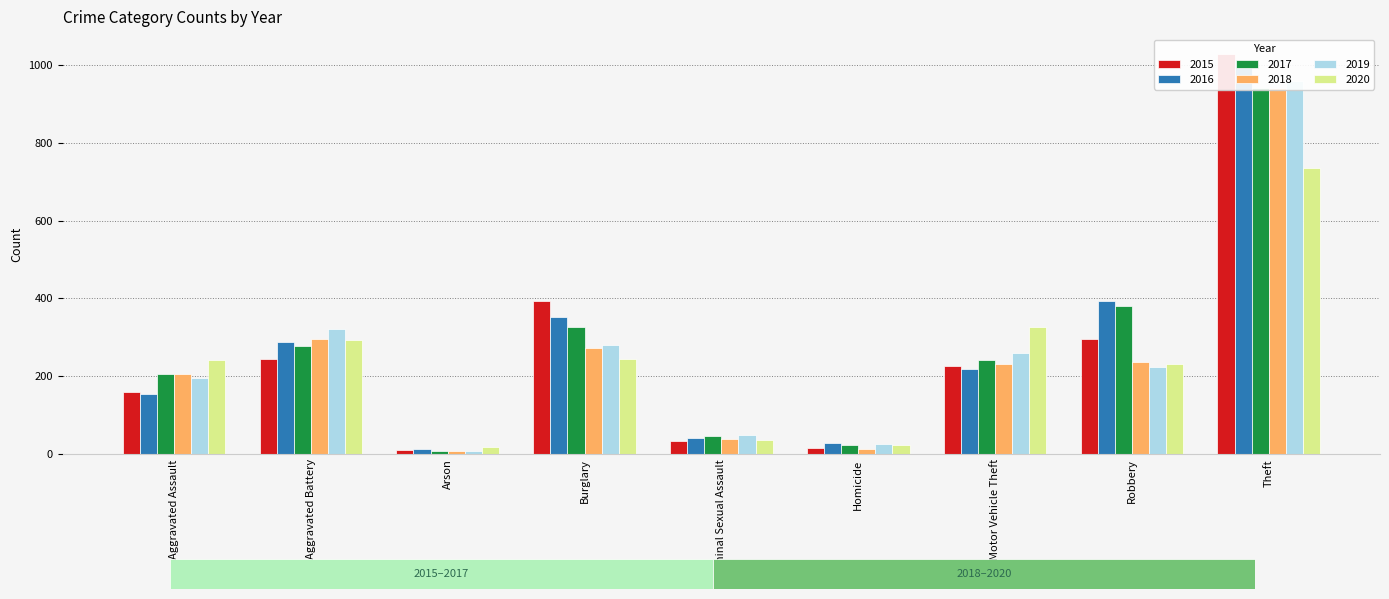

What is the difference between the 2020 values at Aggravated Assault and Burglary?

3